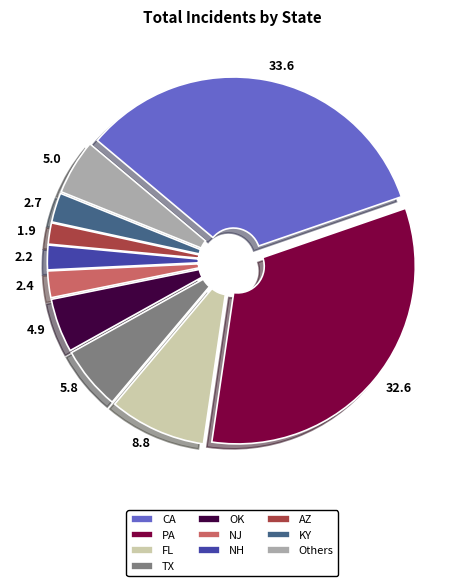

Is there any slice that represents more than half of the pie?

No